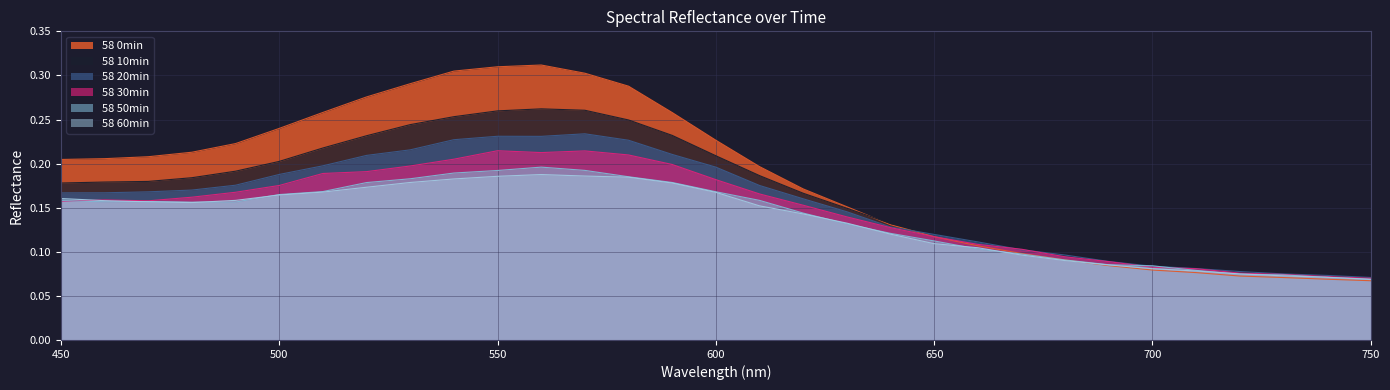

Where is 58 20min nearest to the value 0?

750